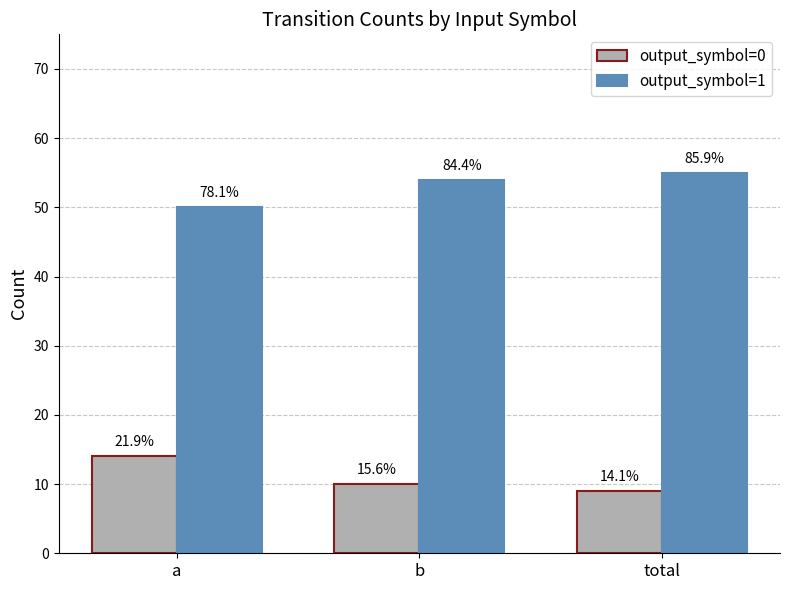

What is the difference between the output_symbol=0 values at a and b?

4